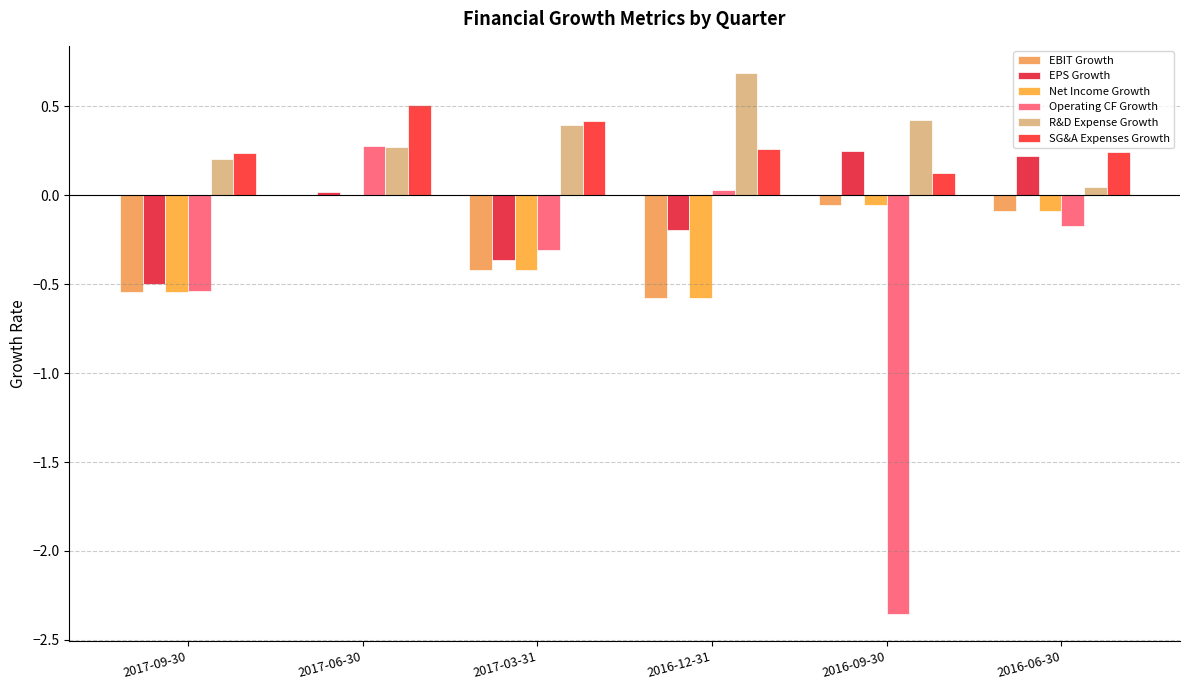

Does the chart contain stacked bars?

No